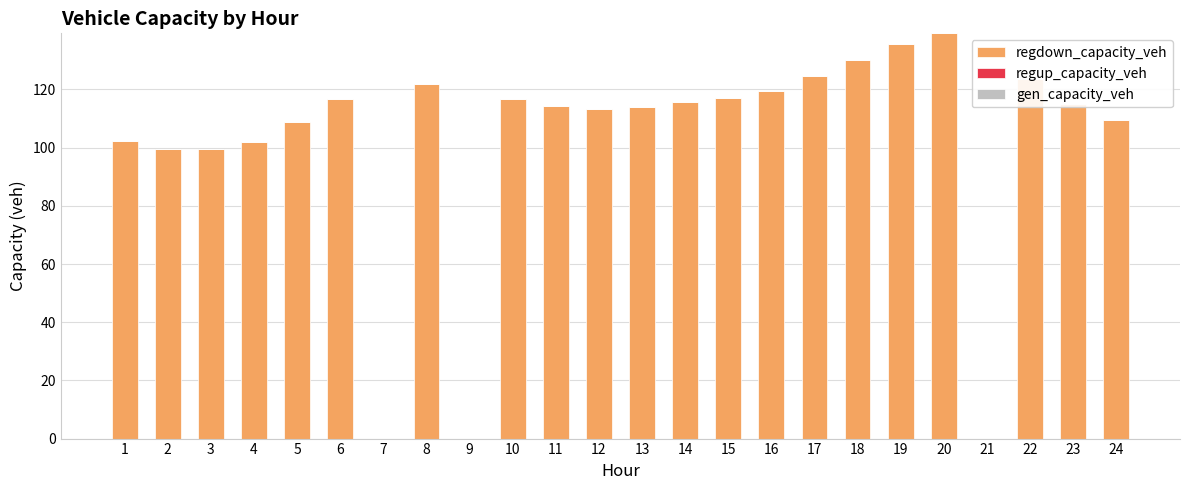

What is the sum of the values at 2 and 4?

201.6